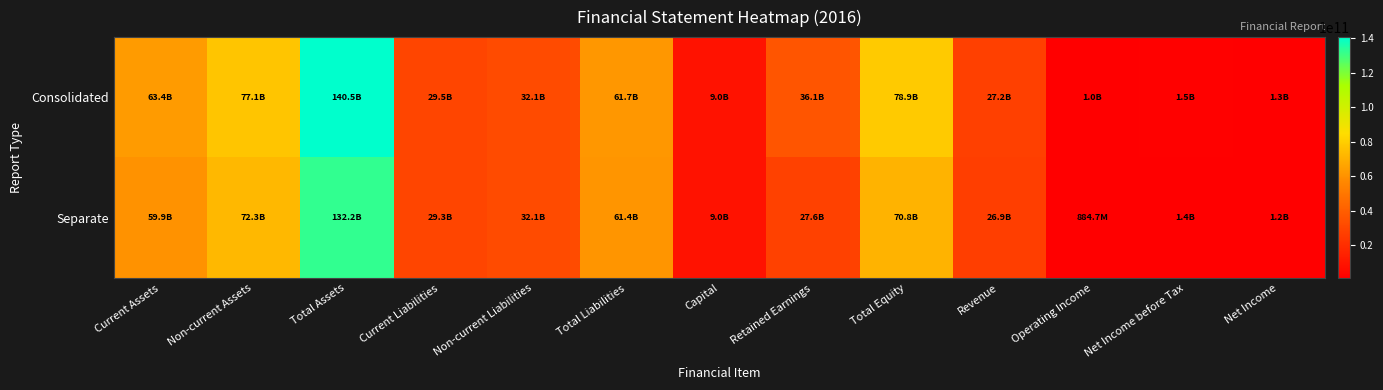

Between Net Income and Capital, which is larger?

Capital